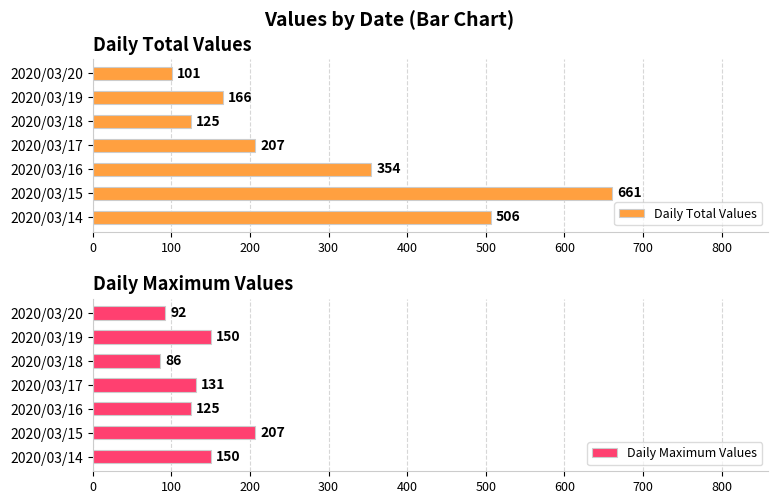

Which category has the lowest value in the Daily Total Values series?

2020/03/20